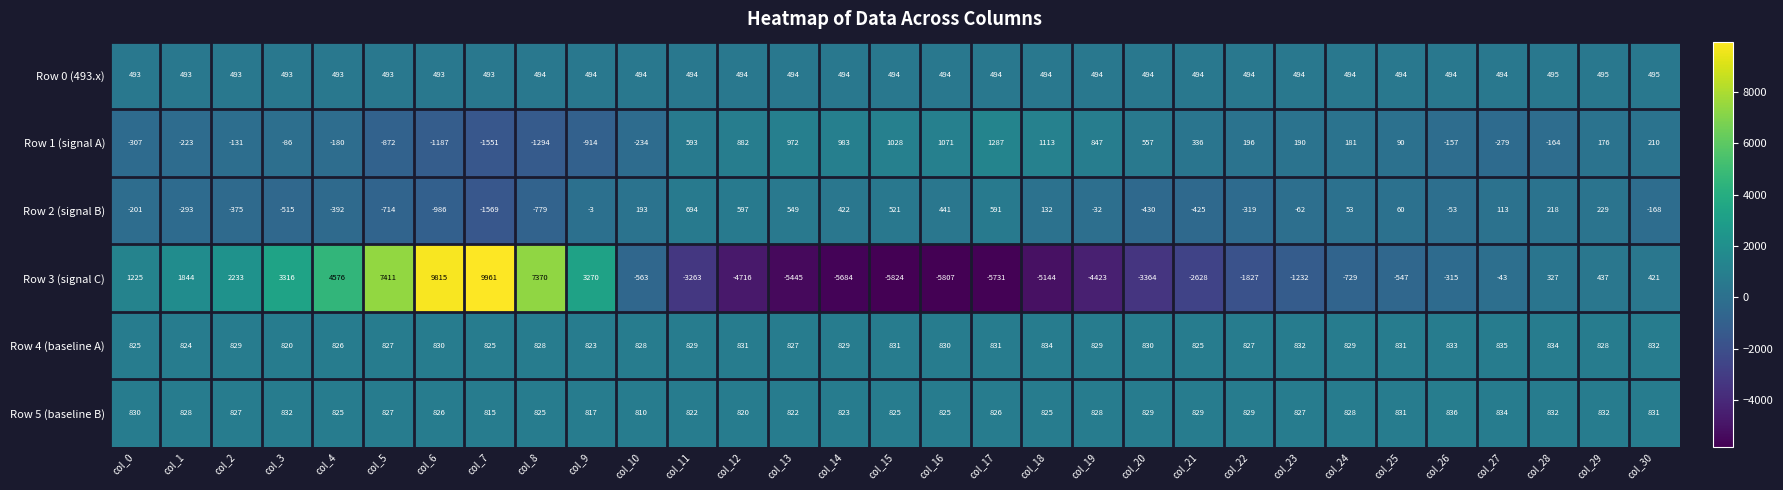

The Row 5 (baseline B) series shows 563 at col_2. True or false?

False